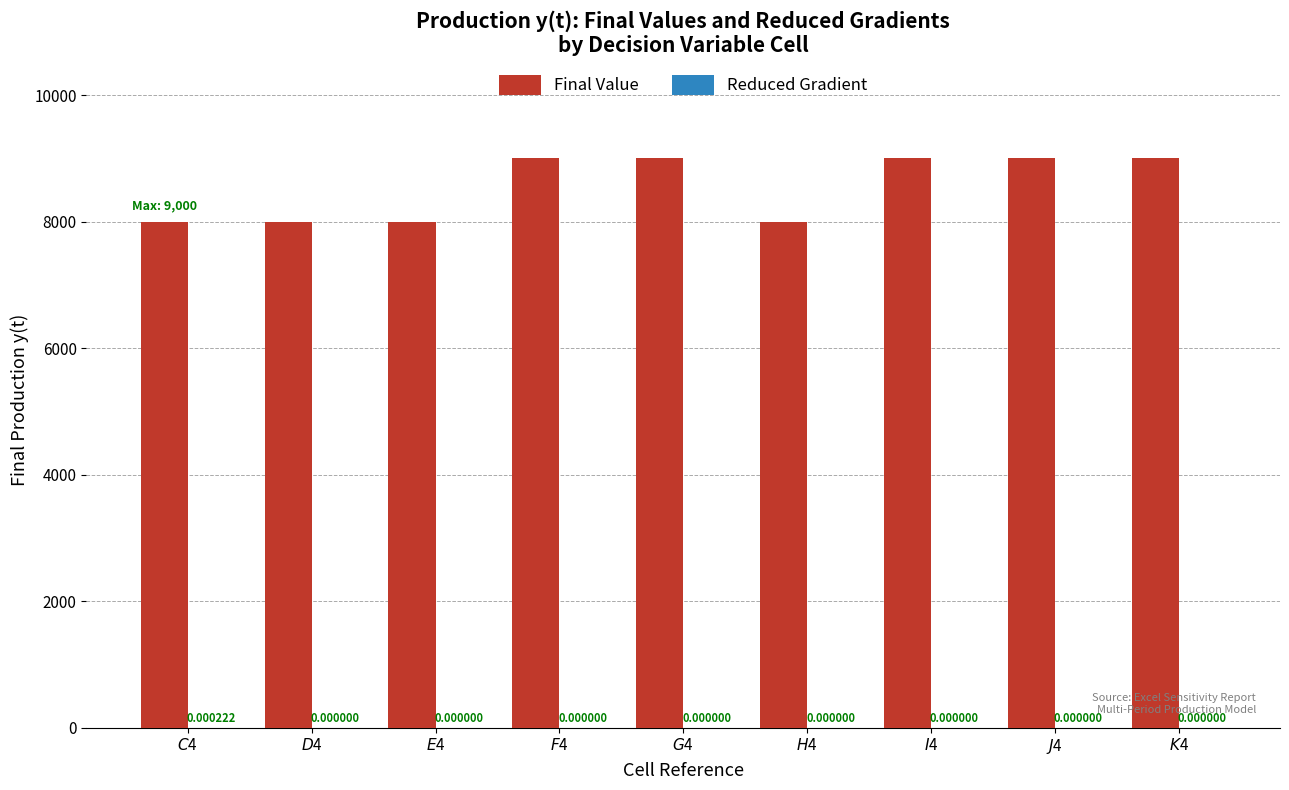

What is the sum of all Final Value values?

77000.0